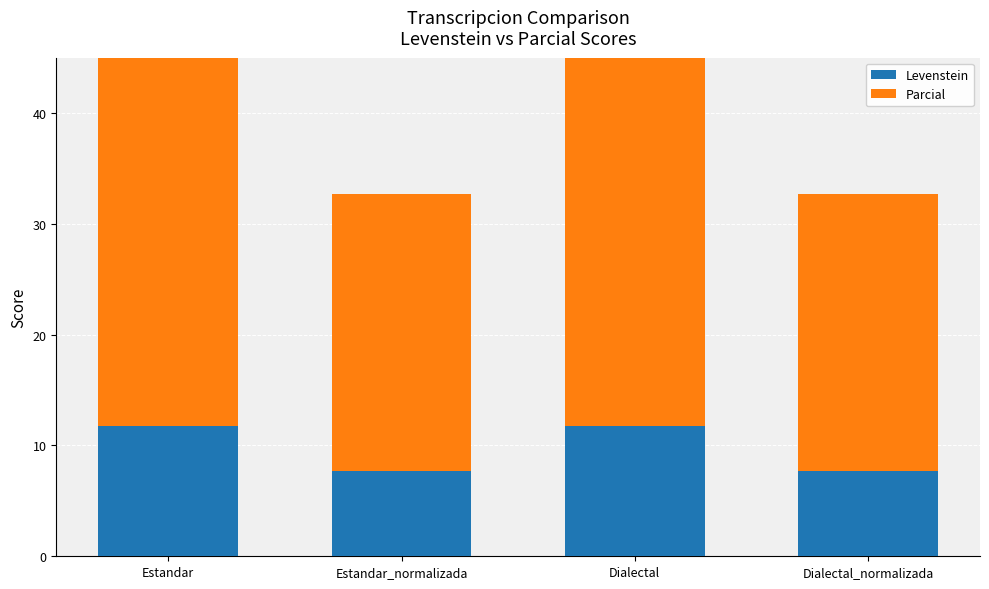

What is the total value across all series at Dialectal?

45.1